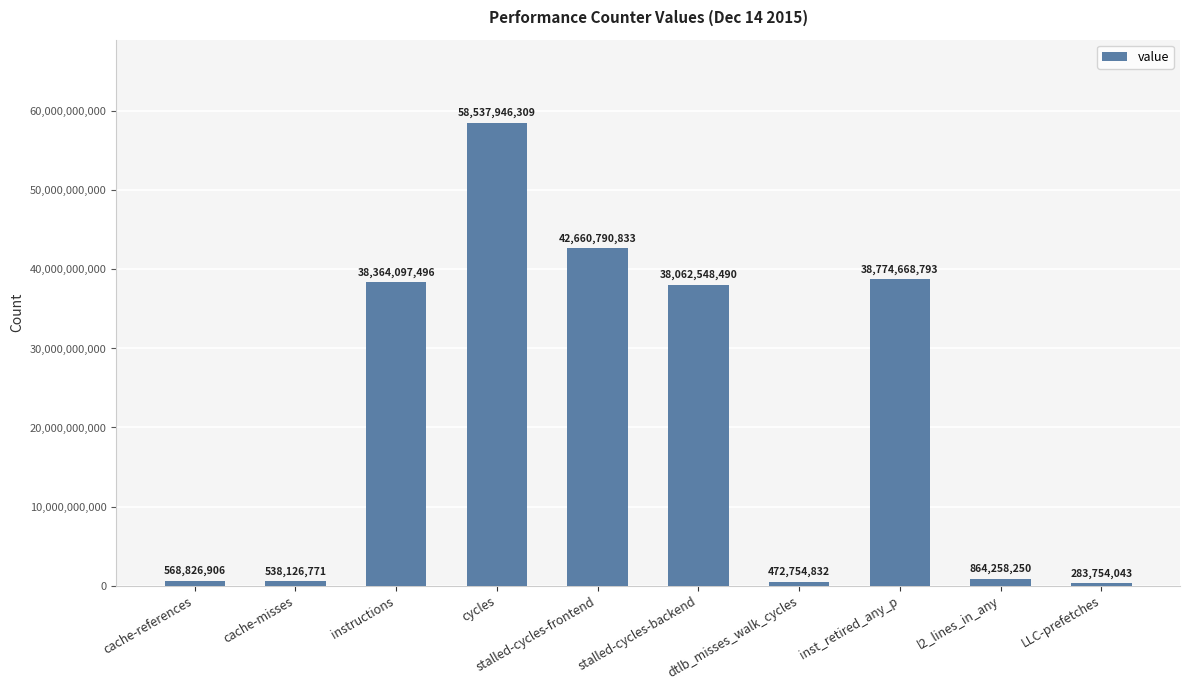

True or false: the data shows 42660790833 at stalled-cycles-frontend.

True